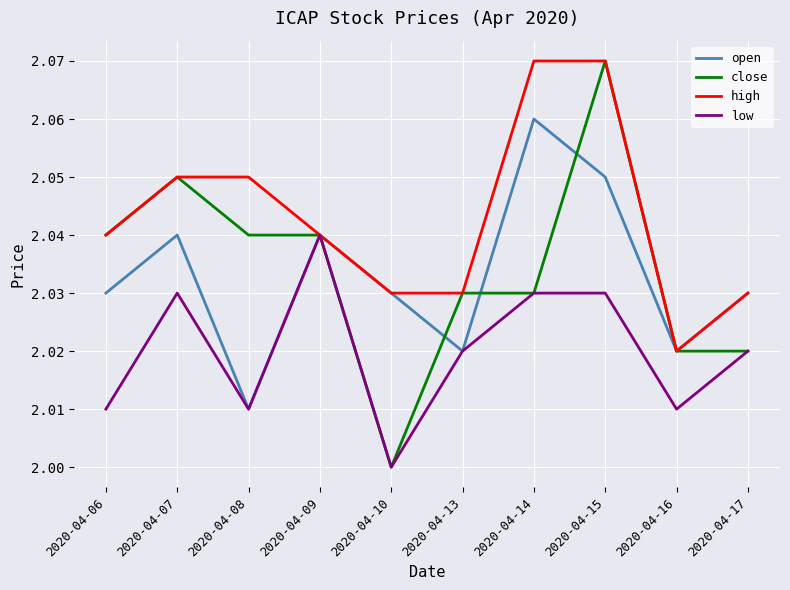

Which label corresponds to the smallest value in the chart?

2020-04-10